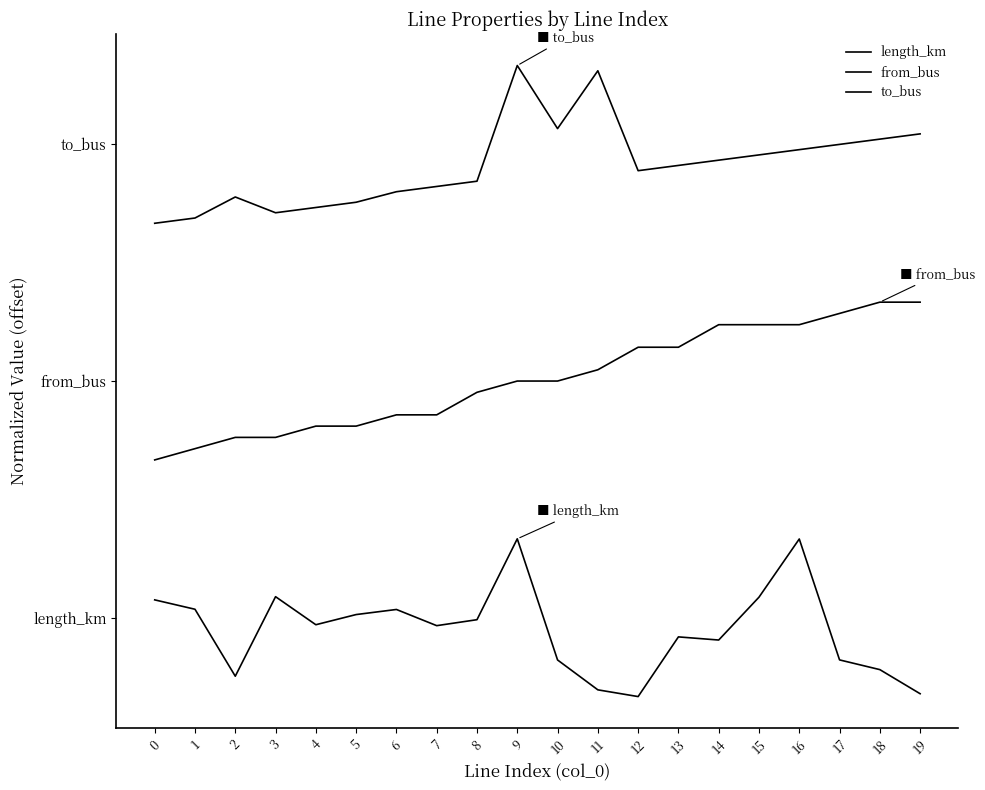

Reading right to left, list all the values displayed in this chart.

length_km: 19=0.0	18=0.2	17=0.2	16=1.0	15=0.6	14=0.4	13=0.4	12=0.0	11=0.0	10=0.2	9=1.0	8=0.5	7=0.4	6=0.6	5=0.5	4=0.5	3=0.6	2=0.1	1=0.6	0=0.6
from_bus: 19=2.5	18=2.5	17=2.4	16=2.4	15=2.4	14=2.4	13=2.2	12=2.2	11=2.1	10=2.0	9=2.0	8=1.9	7=1.8	6=1.8	5=1.7	4=1.7	3=1.6	2=1.6	1=1.6	0=1.5
to_bus: 19=3.6	18=3.5	17=3.5	16=3.5	15=3.4	14=3.4	13=3.4	12=3.3	11=4.0	10=3.6	9=4.0	8=3.3	7=3.2	6=3.2	5=3.1	4=3.1	3=3.1	2=3.2	1=3.0	0=3.0